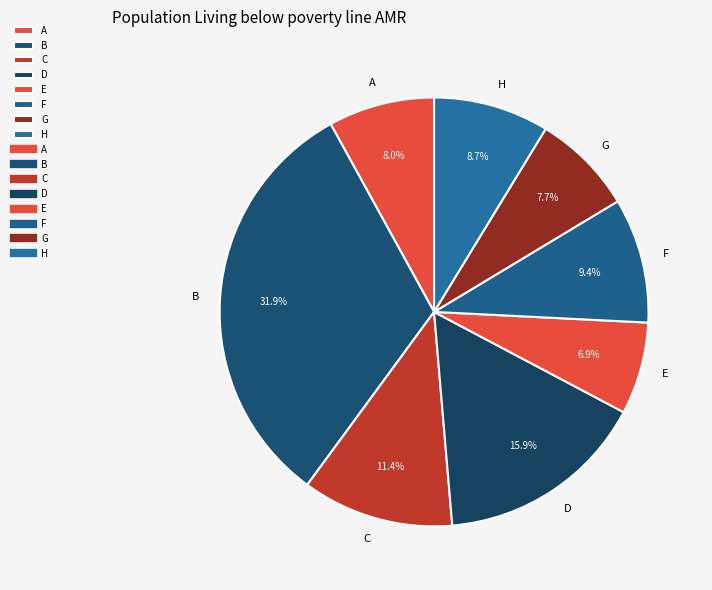

To the nearest percent, what is the difference between the largest and smallest slice percentages?

25%